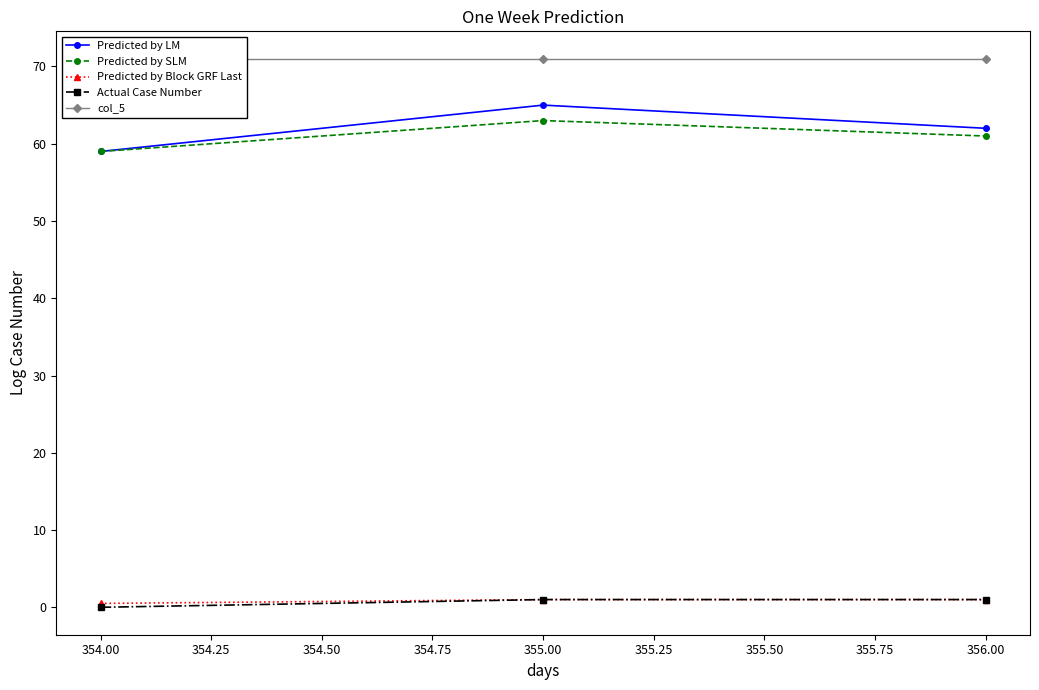

Is it true that Predicted by SLM equals 31.9 at 355.00?

False